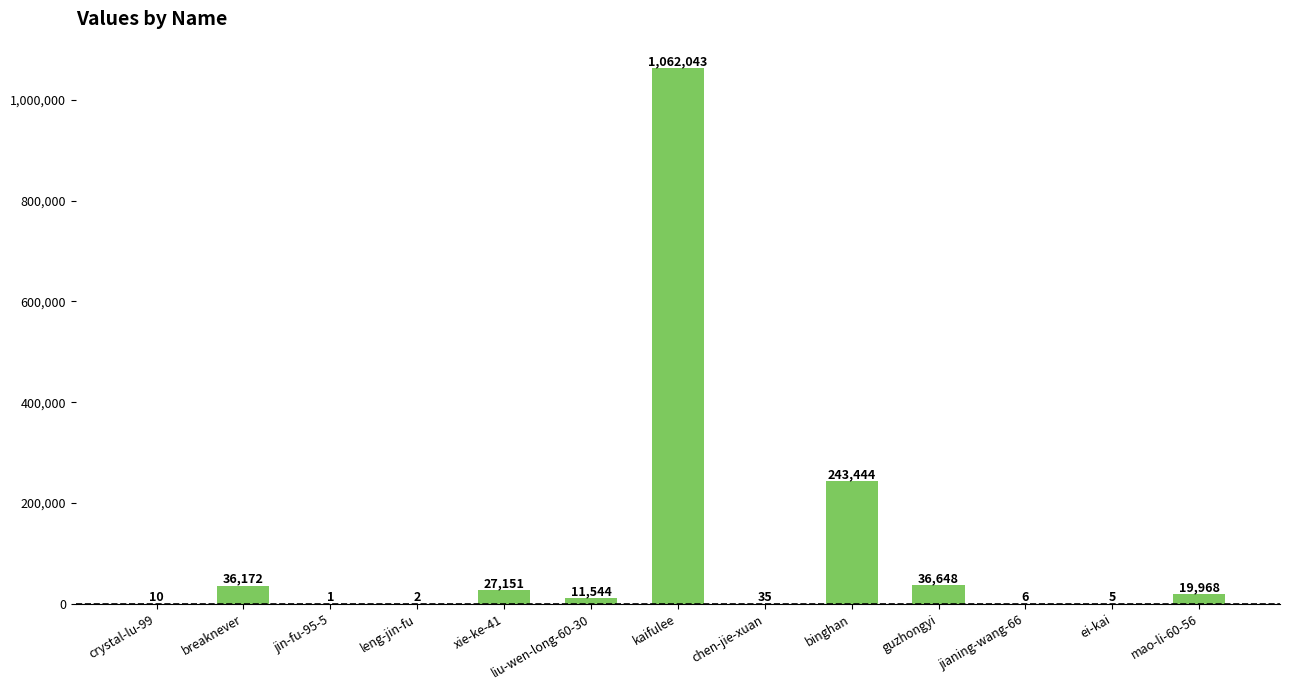

Is it true that the value at binghan is 383246?

False